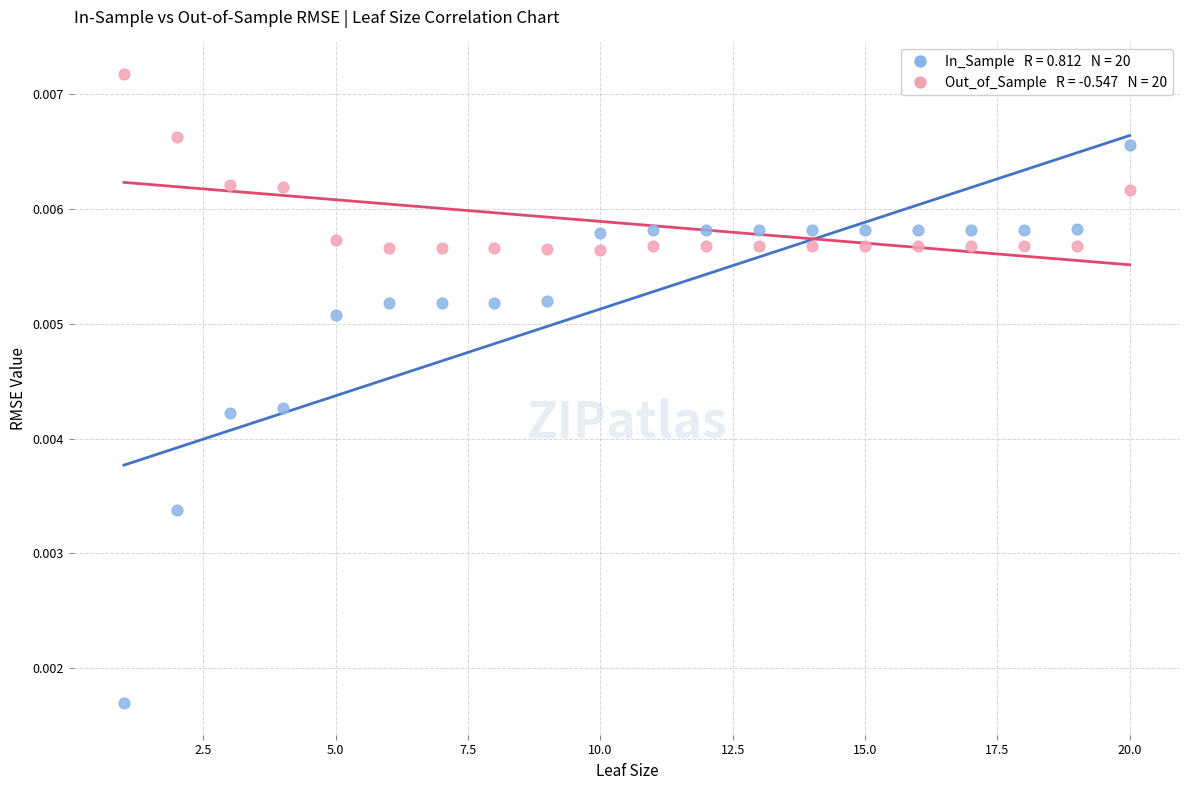

Across all data points, what is the range of X values (max minus min)?

19.0